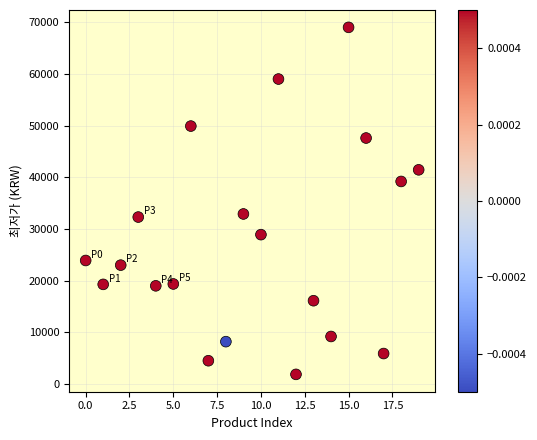

What is the range of Y values (max minus min)?

67130